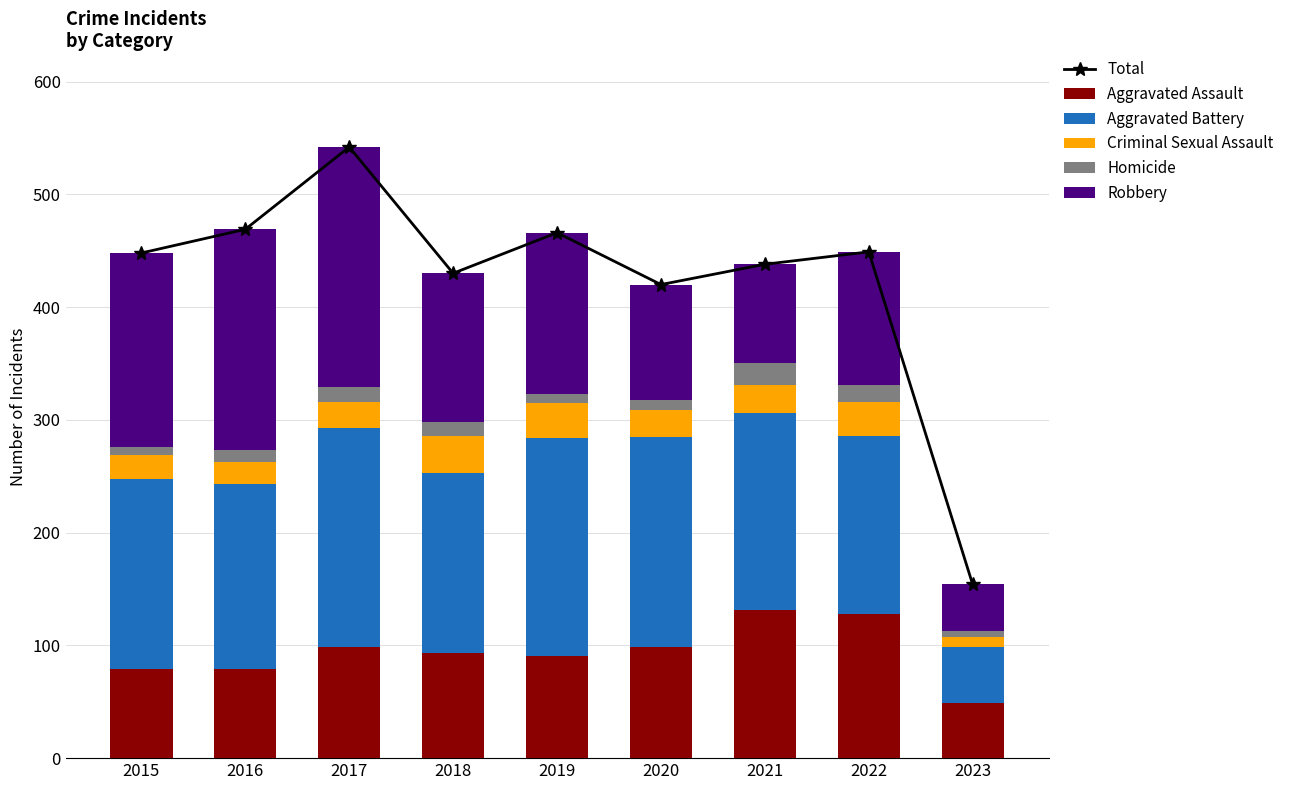

Does the chart contain any negative values?

No